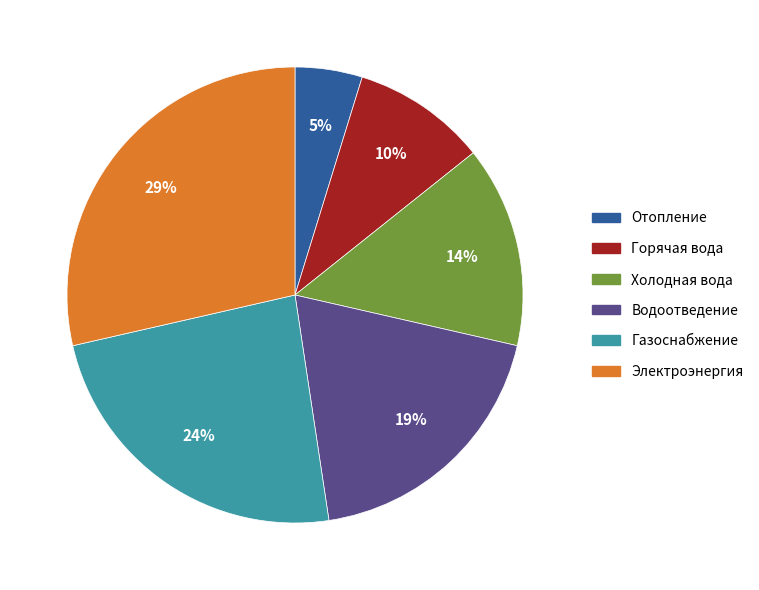

How many slices are in this pie chart?

6